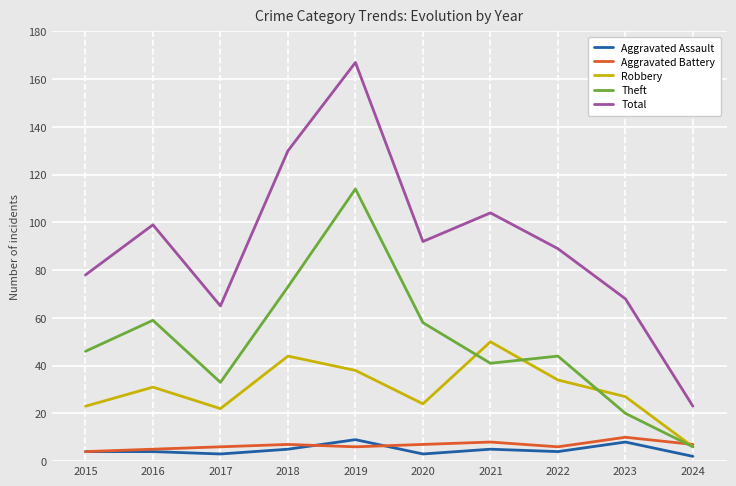

True or false: Theft has a value of 33 at 2017.

True